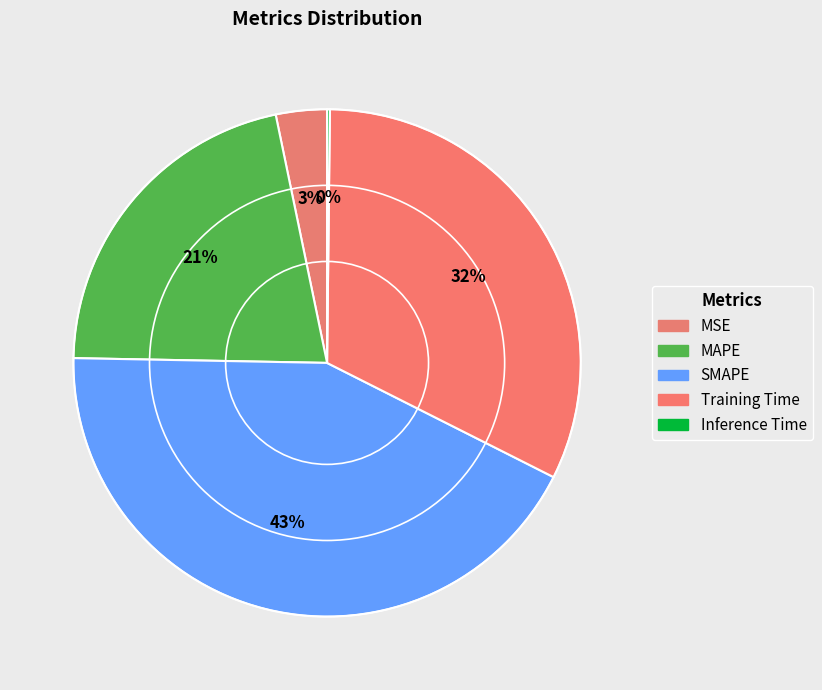

Rank the categories by value from highest to lowest.

SMAPE, Training Time, MAPE, MSE, Inference Time